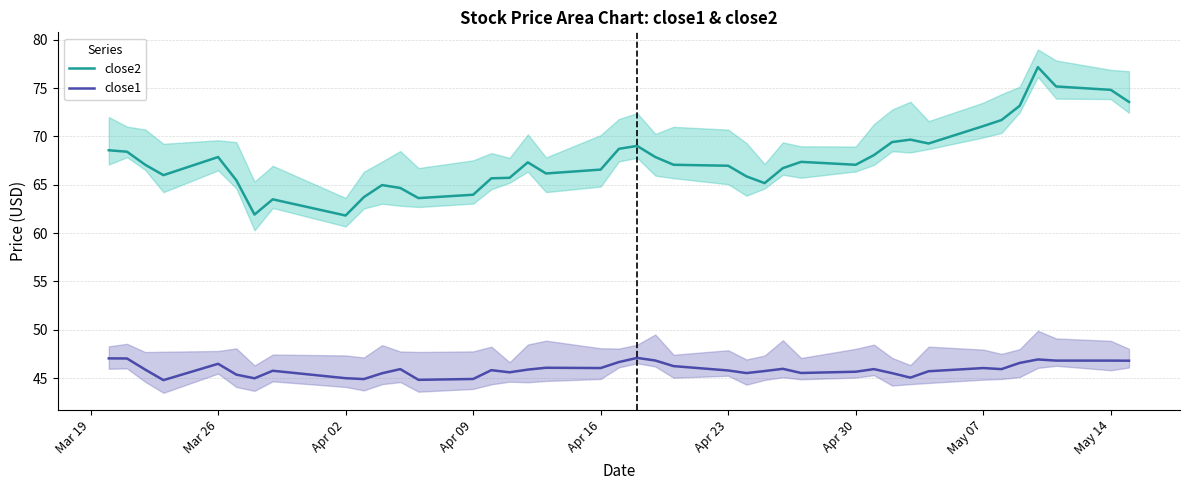

True or false: close1 and close2 intersect in this chart.

False